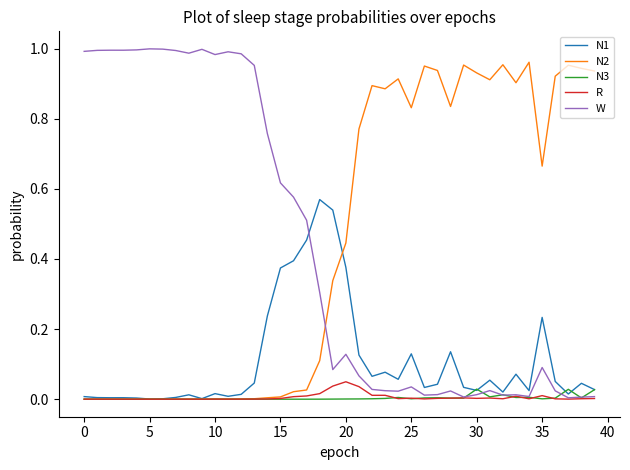

How many times do W and N2 cross each other?

1